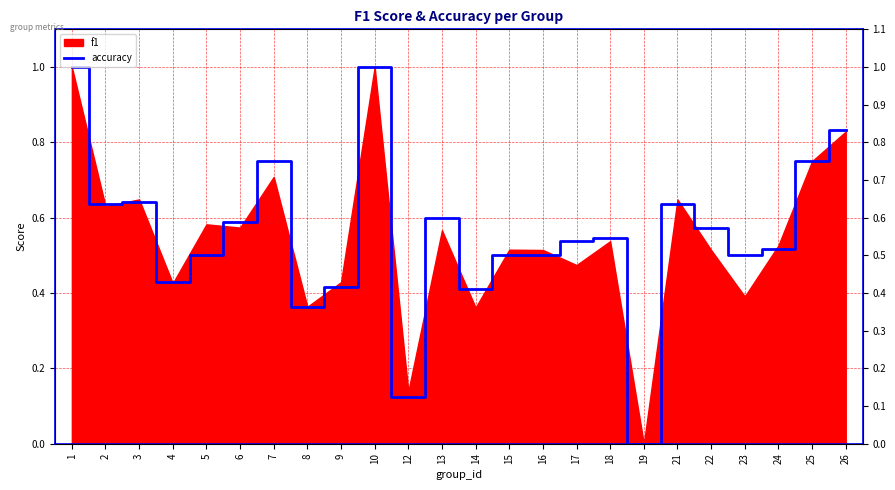

Where is the data nearest to the value 0?

19